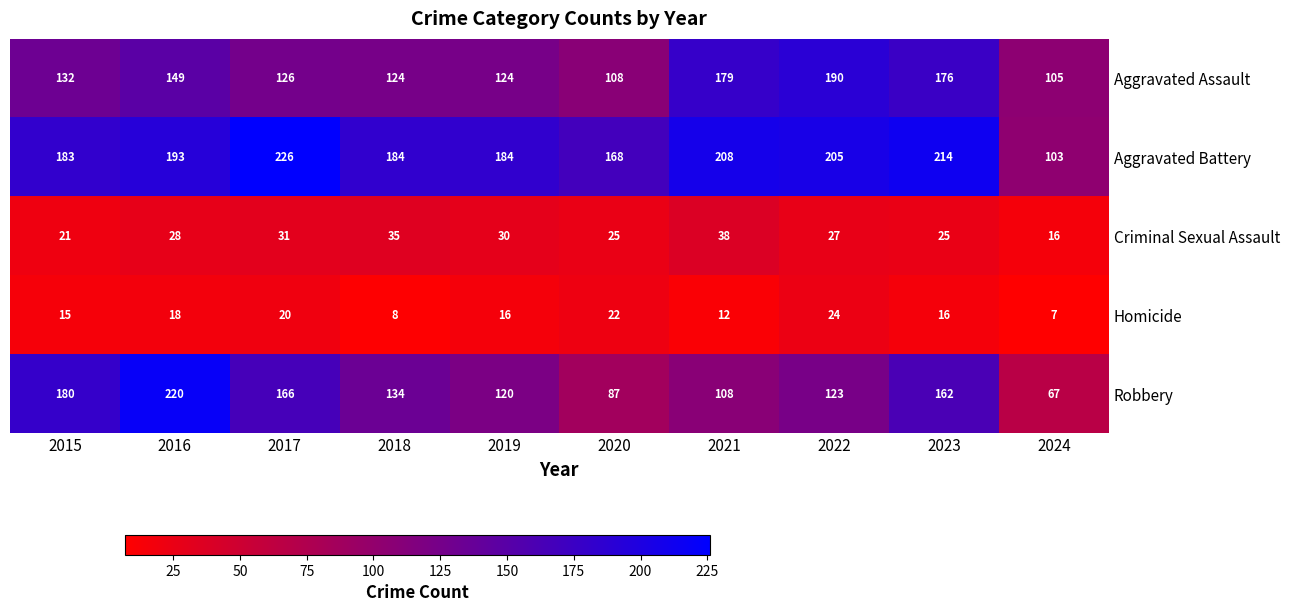

What is the difference between the second highest and second lowest values in the Robbery series?

93